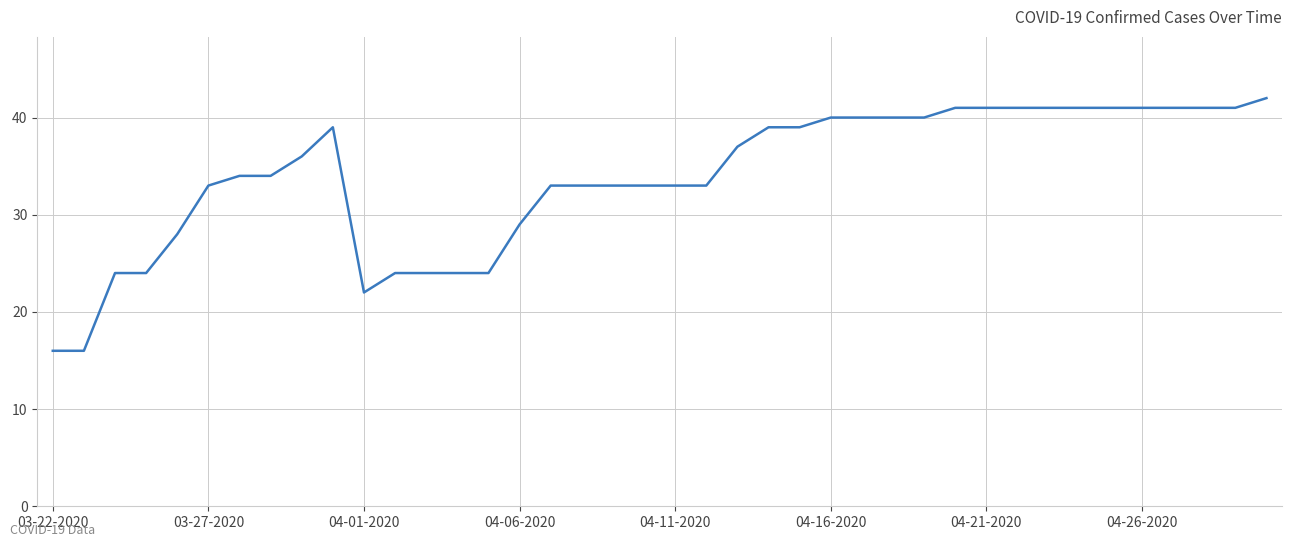

What is the sum of all values?

1356